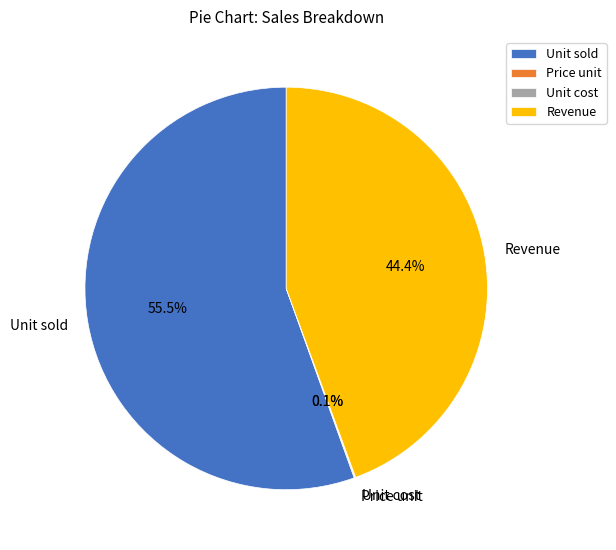

Which has a higher value, Revenue or Unit sold?

Unit sold